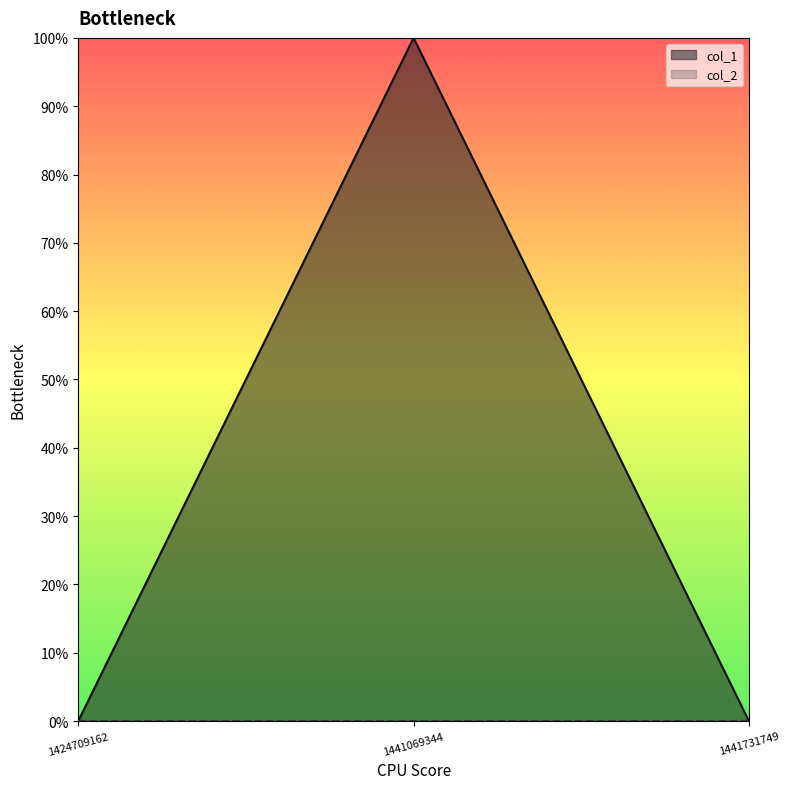

Reading left to right, what are all the values shown in this chart?

0	1	0